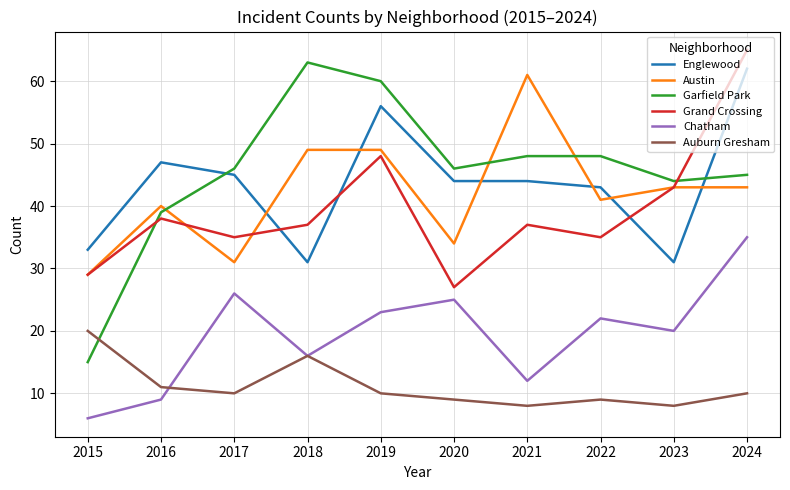

List the series in order of their peak value, highest first.

Grand Crossing, Garfield Park, Englewood, Austin, Chatham, Auburn Gresham